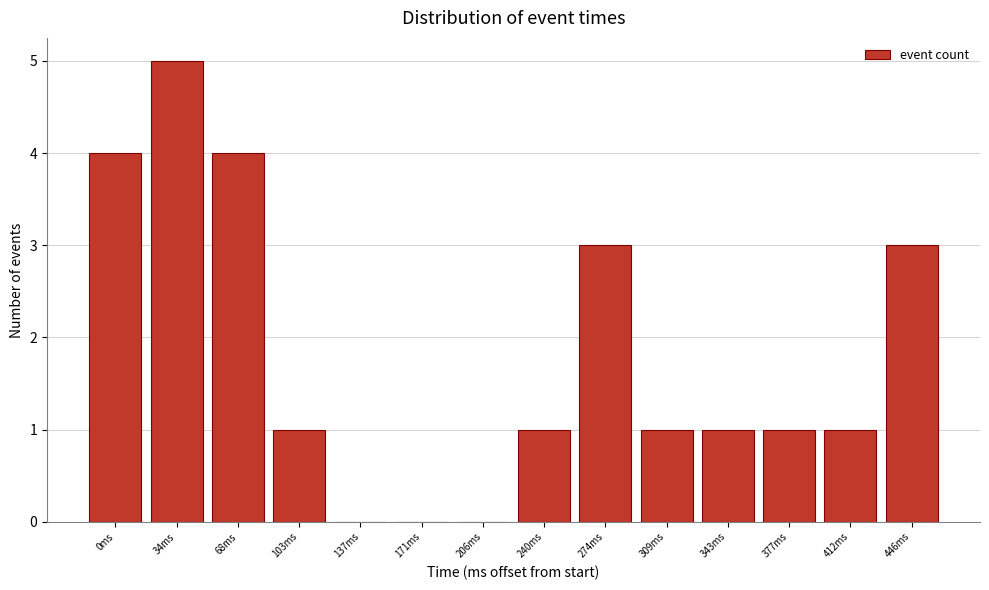

Reading left to right, list all the values displayed in this chart.

0ms=4	34ms=5	68ms=4	103ms=1	137ms=0	171ms=0	206ms=0	240ms=1	274ms=3	309ms=1	343ms=1	377ms=1	412ms=1	446ms=3